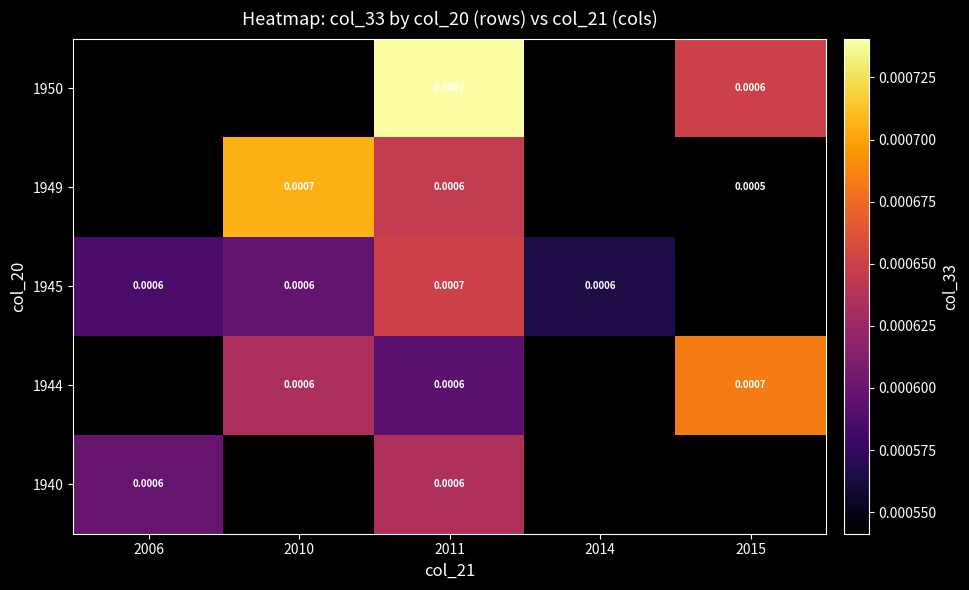

The 1944 series shows 0.0 at 2015. True or false?

True